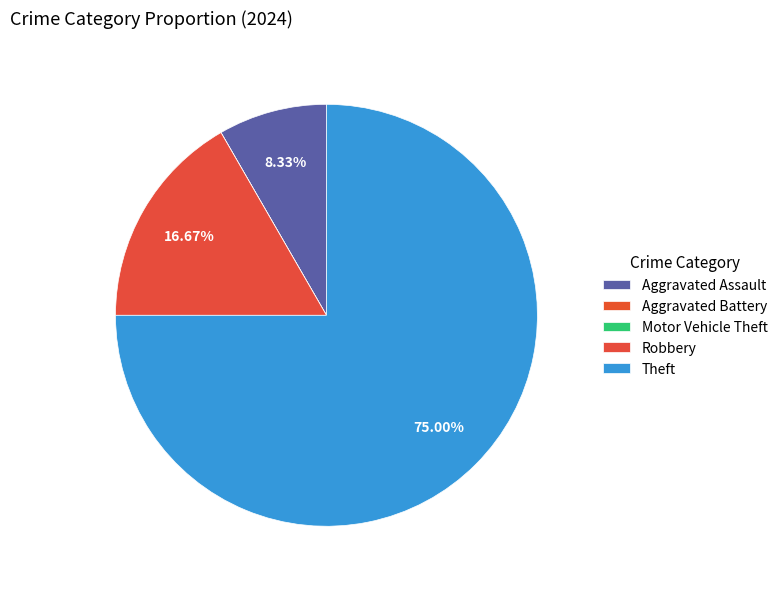

Is there a majority slice in this chart?

Yes